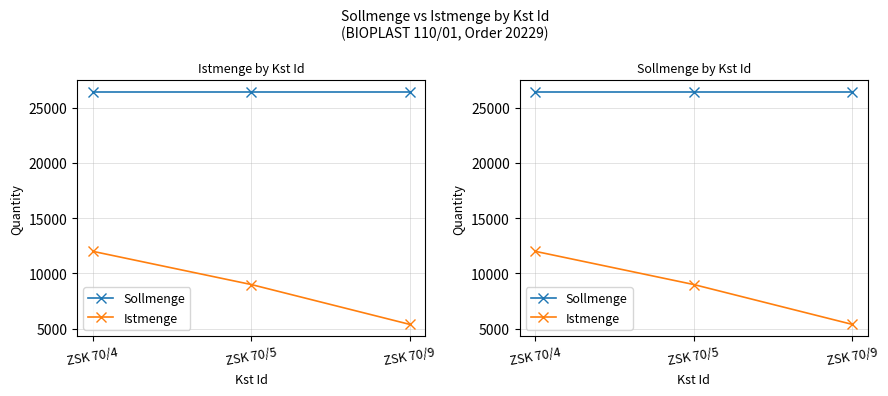

Which category has the lowest value in the Istmenge series?

ZSK 70/9